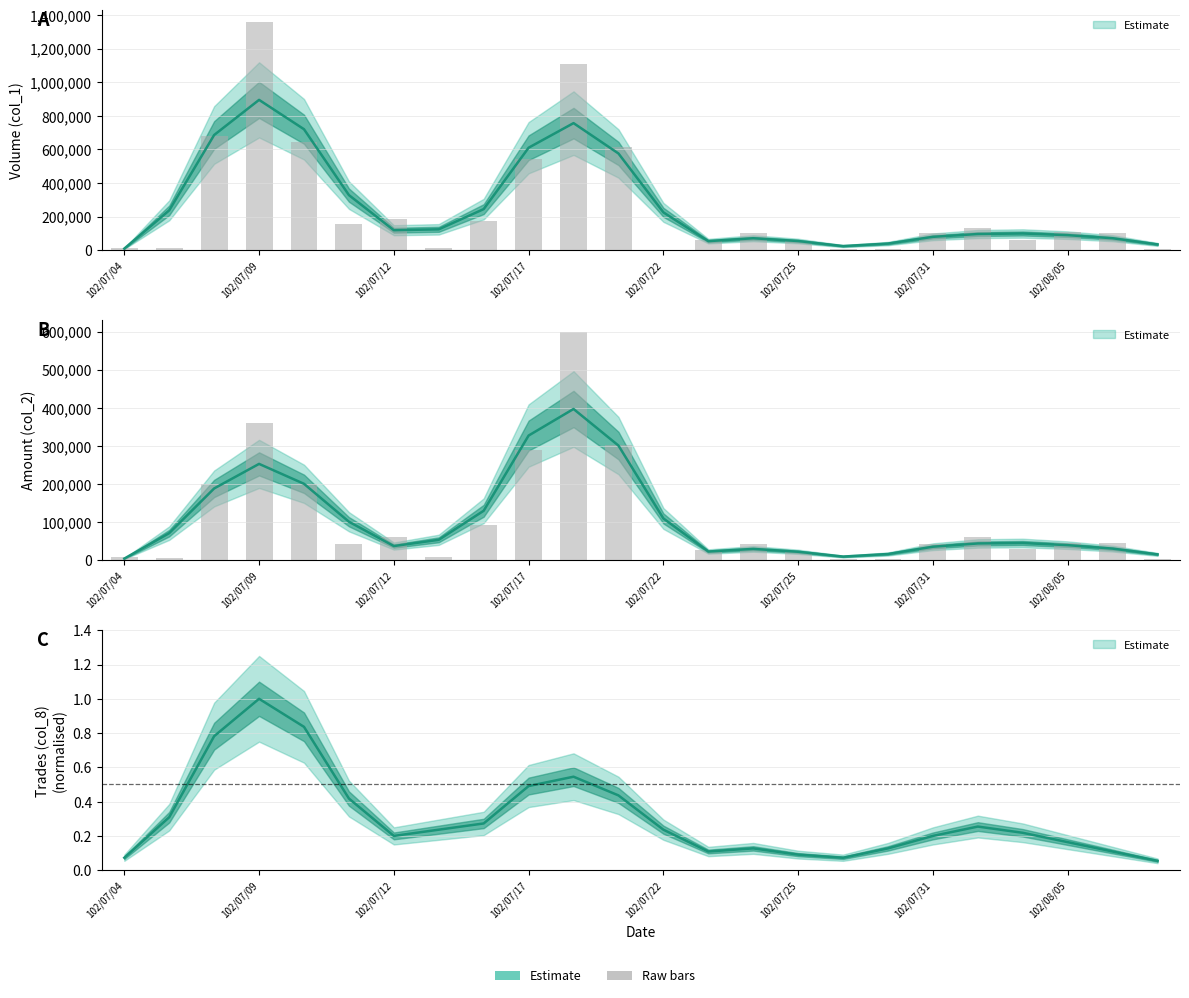

What position from the right is 102/07/19?

13